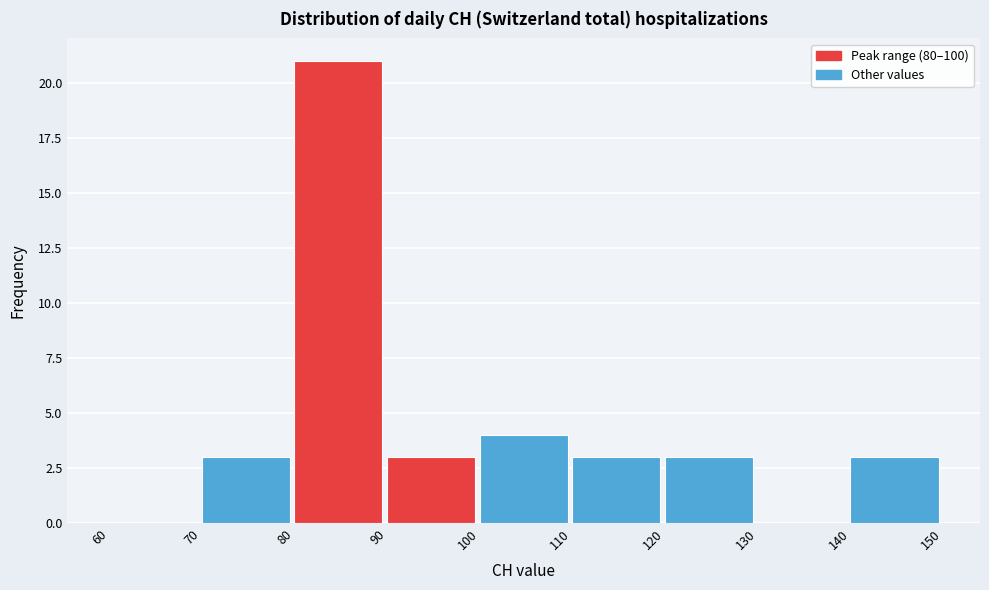

Over which range of the x-axis is the bar tallest?

80 to 90